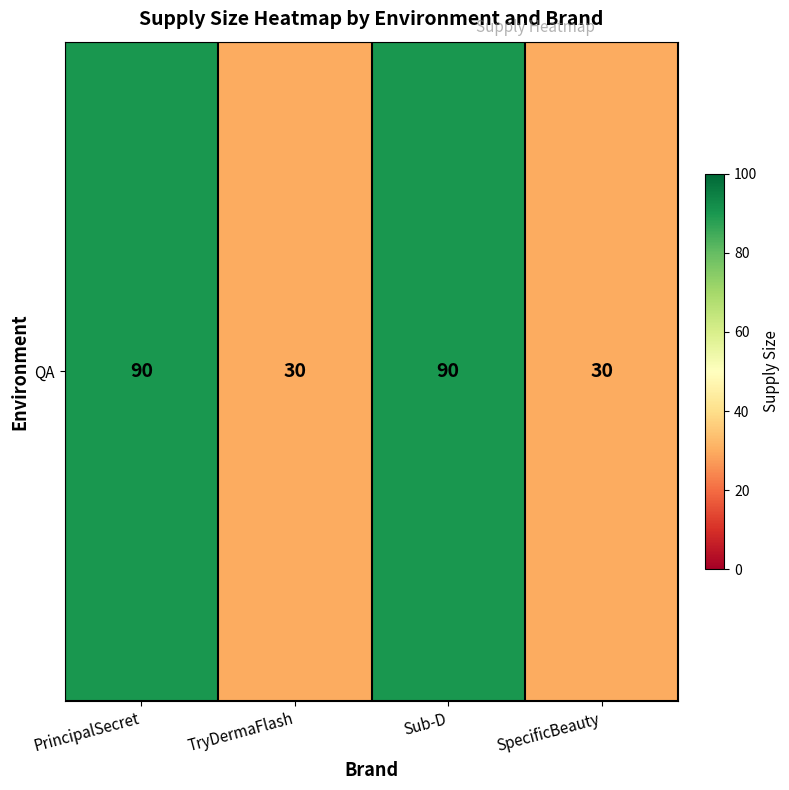

Reading left to right, what are all the values shown in this chart?

90	30	90	30